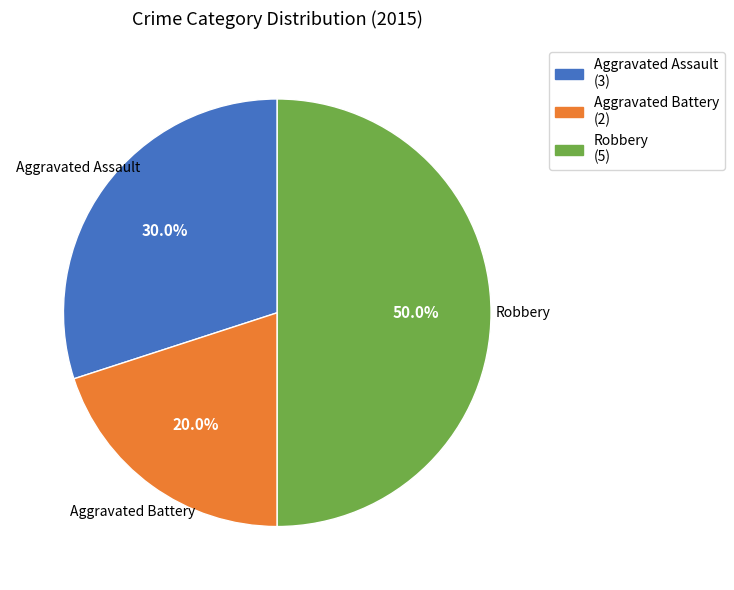

Does Aggravated Battery represent more than half of the total?

No